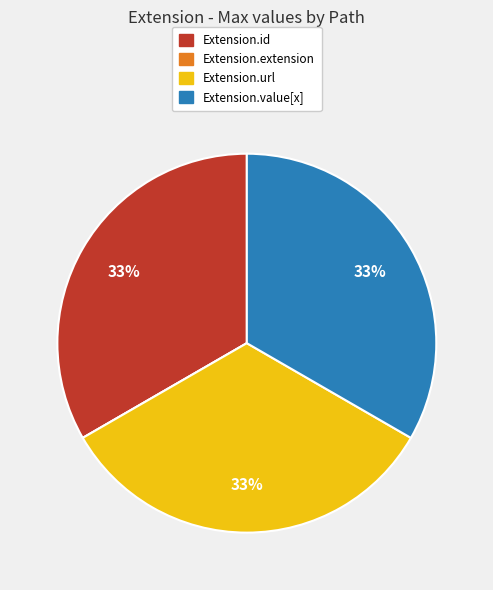

To the nearest percent, what is the combined percentage of Extension.id and Extension.value[x]?

67%